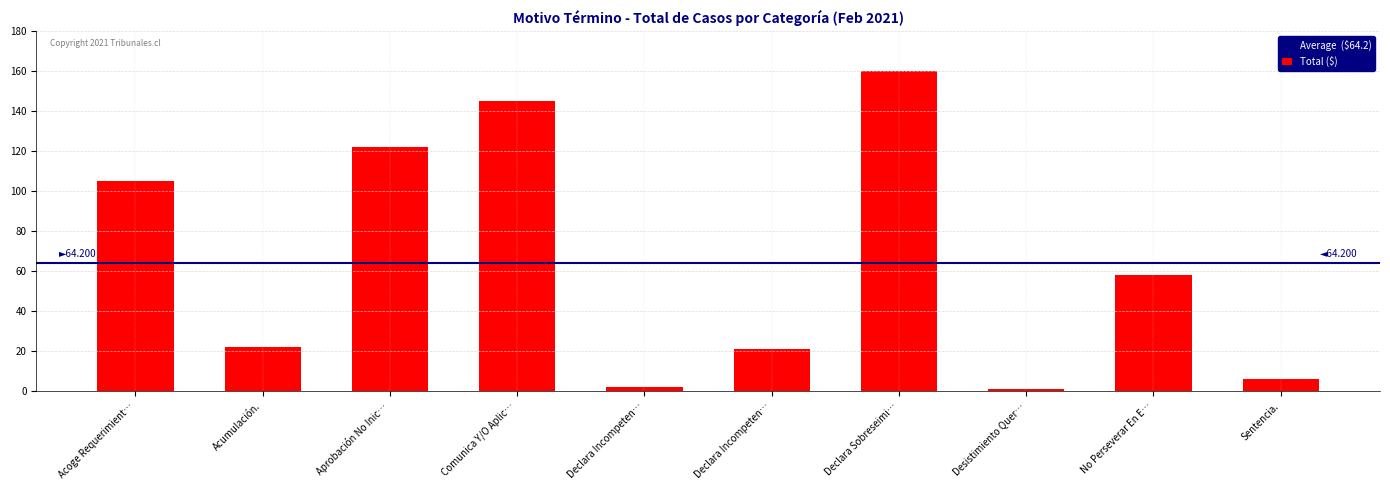

Rank the categories by value from lowest to highest.

Desistimiento Quer…, Declara Incompeten…, Sentencia., Declara Incompeten…, Acumulación., No Perseverar En E…, Acoge Requerimient…, Aprobación No Inic…, Comunica Y/O Aplic…, Declara Sobreseimi…